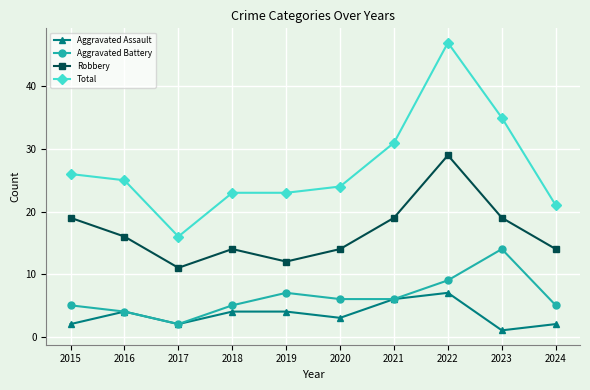

At which category does Aggravated Assault reach its first local valley?

2017